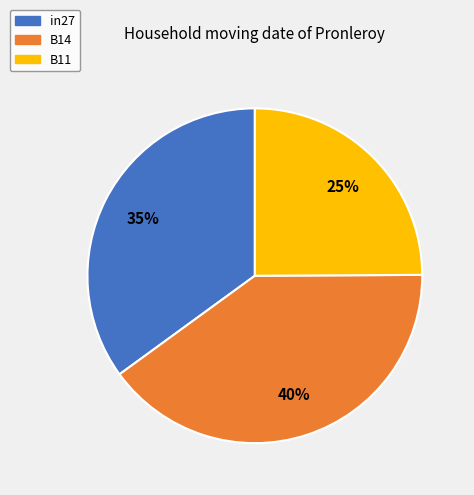

Does B11 represent more than half of the total?

No